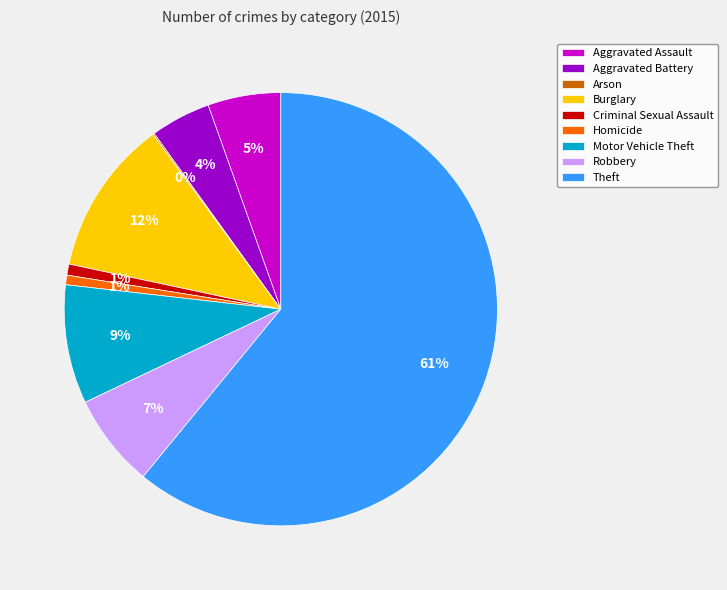

True or false: Aggravated Assault accounts for 1% of the total.

False